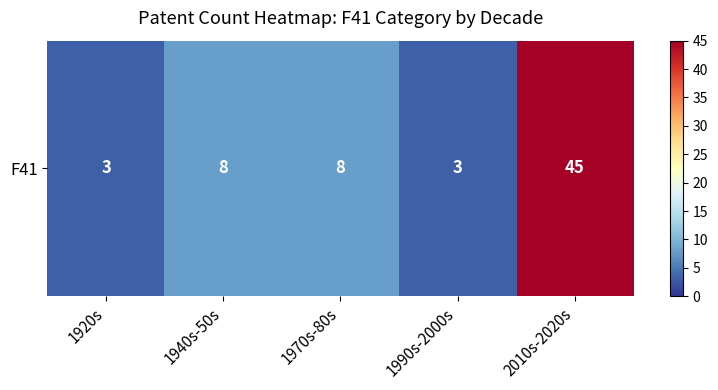

What is the difference between the maximum and minimum values?

42